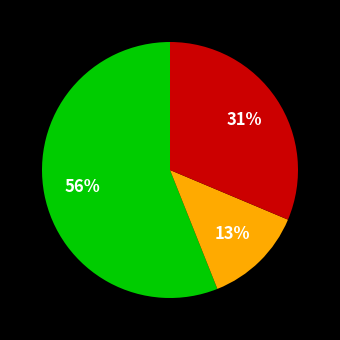

To the nearest percent, what is the average slice percentage?

33%